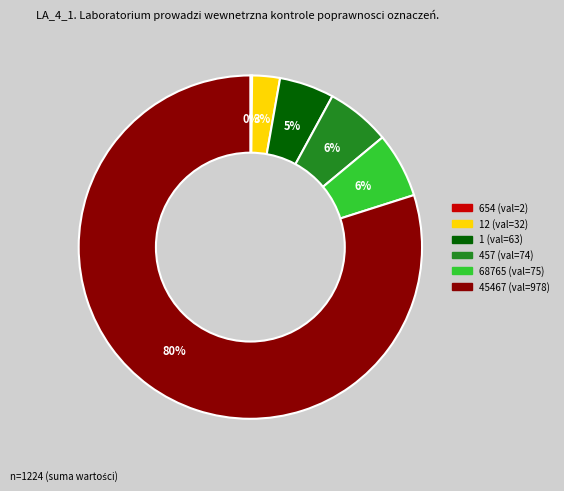

To the nearest percent, what is the difference between the largest and smallest slice percentages?

80%